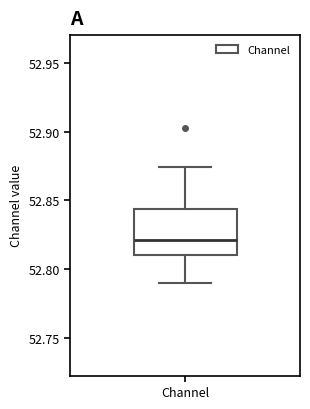

Transcribe this box plot: give where the median line is, the range the box spans, and where the two whiskers end, as read against the y-axis. The values are not printed on the chart, so give them approximately, as read against the axis.

median 52.820, box 52.810 to 52.845, whiskers 52.790 to 52.875